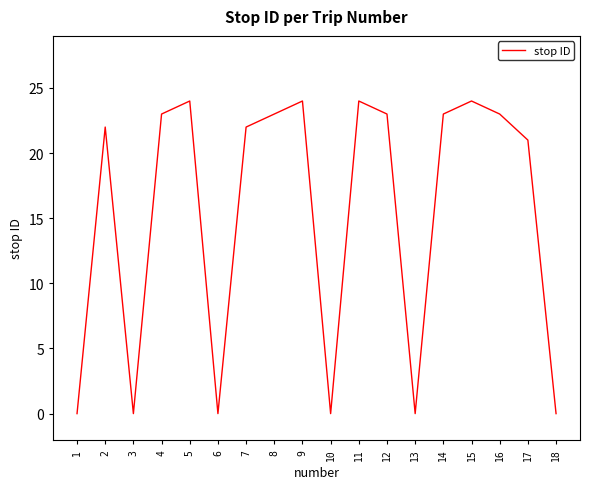

The value at 18 is 0. True or false?

True